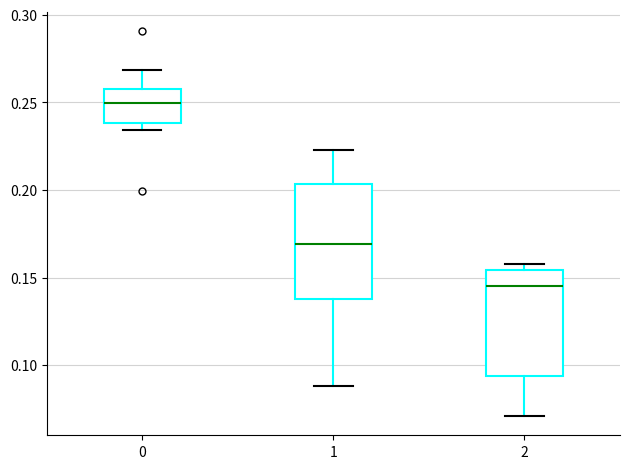

Reading left to right, transcribe this box plot: for each box, give where its median line is, the range the box spans, and where its two whiskers end, as read against the y-axis. The values are not printed on the chart, so give them approximately, as read against the axis.

0: median 0.250, box 0.240 to 0.260, whiskers 0.235 to 0.270
1: median 0.170, box 0.140 to 0.205, whiskers 0.090 to 0.225
2: median 0.145, box 0.095 to 0.155, whiskers 0.070 to 0.160